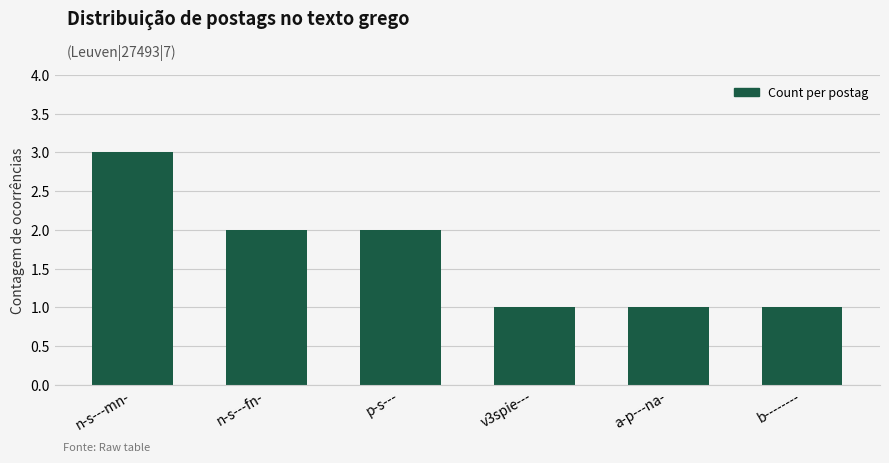

How many bars are there in total?

6